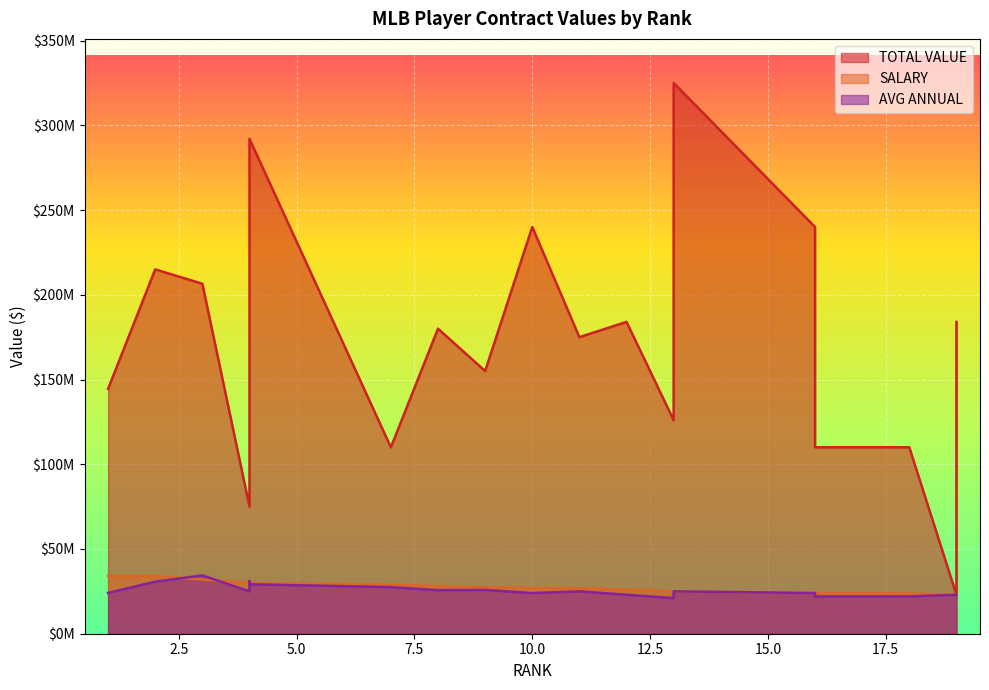

What are all the series names shown in the legend?

TOTAL VALUE, SALARY, AVG ANNUAL